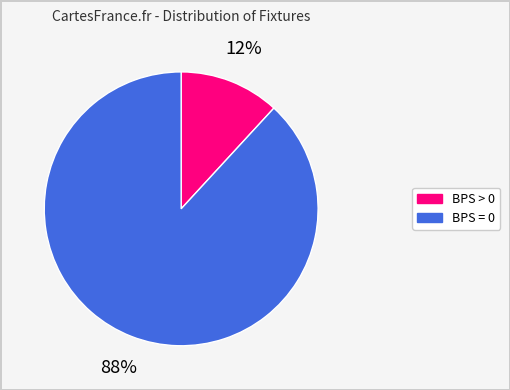

To the nearest percent, what is the difference between the largest and smallest slice percentages?

76%